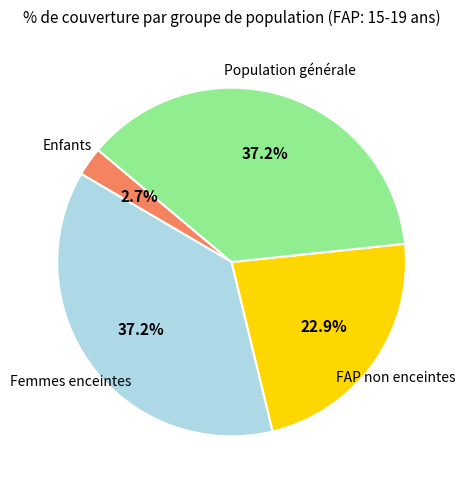

To the nearest percent, what portion does FAP non enceintes represent?

23%